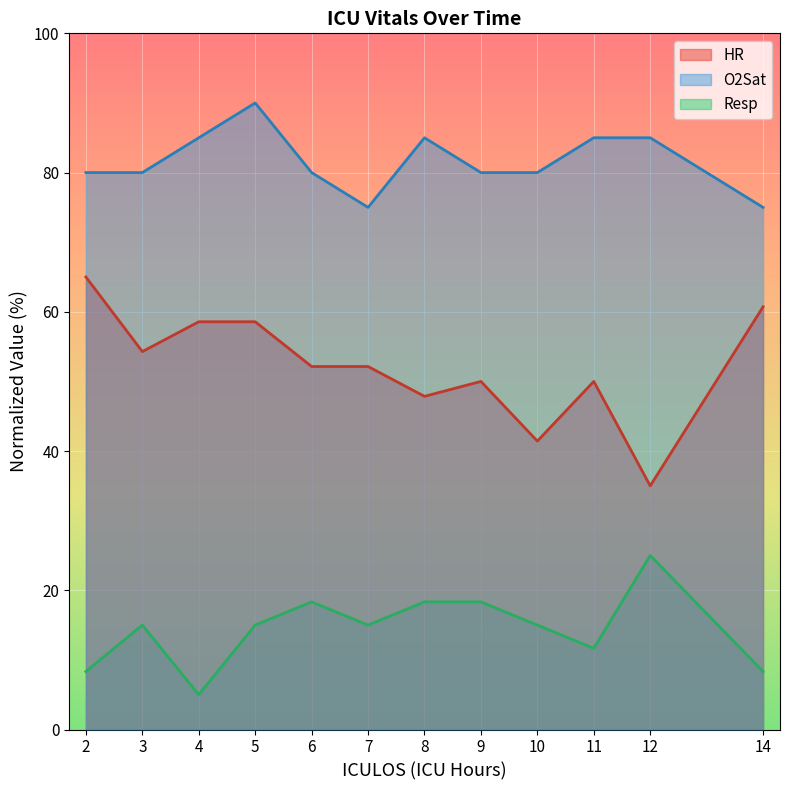

Reading left to right, extract all data points from this chart.

HR: 65.0	54.3	58.6	58.6	52.1	52.1	47.9	50.0	41.4	50.0	35.0	60.7
O2Sat: 80.0	80.0	85.0	90.0	80.0	75.0	85.0	80.0	80.0	85.0	85.0	75.0
Resp: 8.3	15.0	5.0	15.0	18.3	15.0	18.3	18.3	15.0	11.7	25.0	8.3